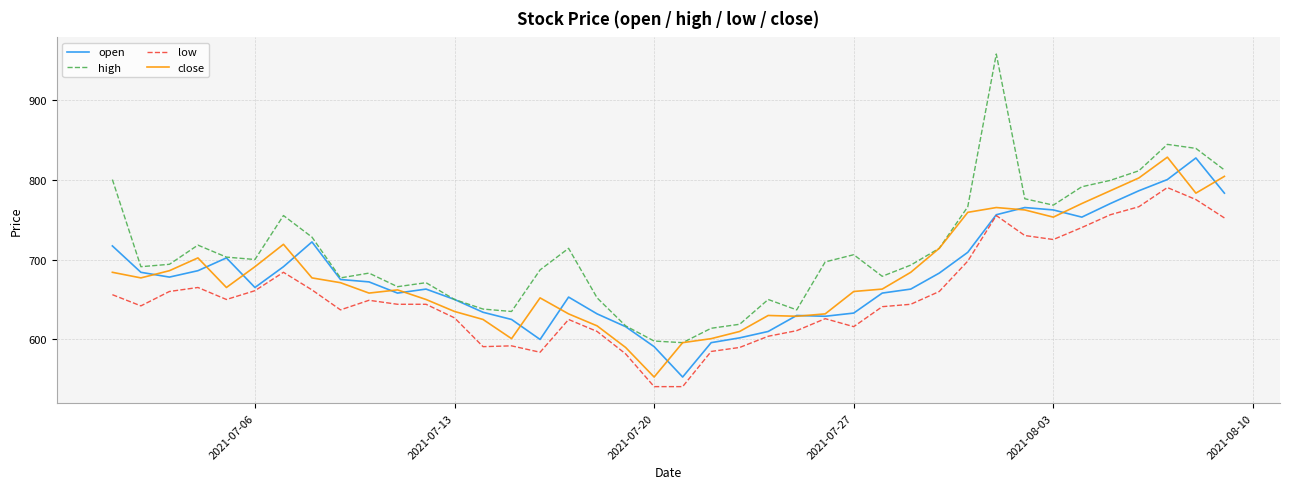

What is the difference between the maximum and second lowest values in the low series?

249